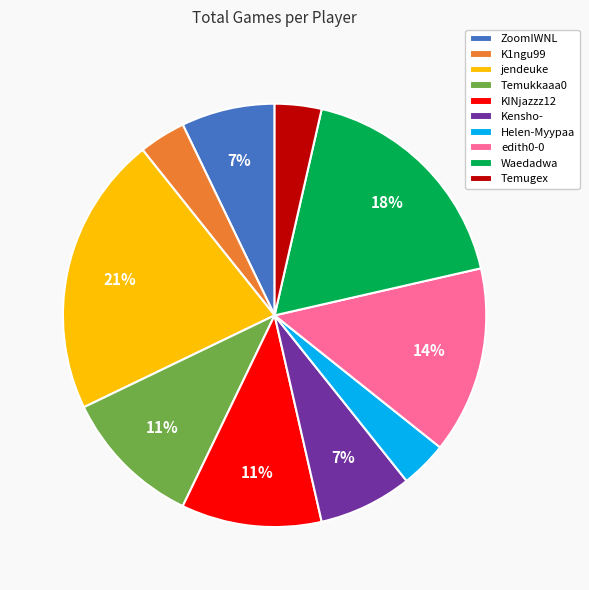

Which slice is the largest?

jendeuke